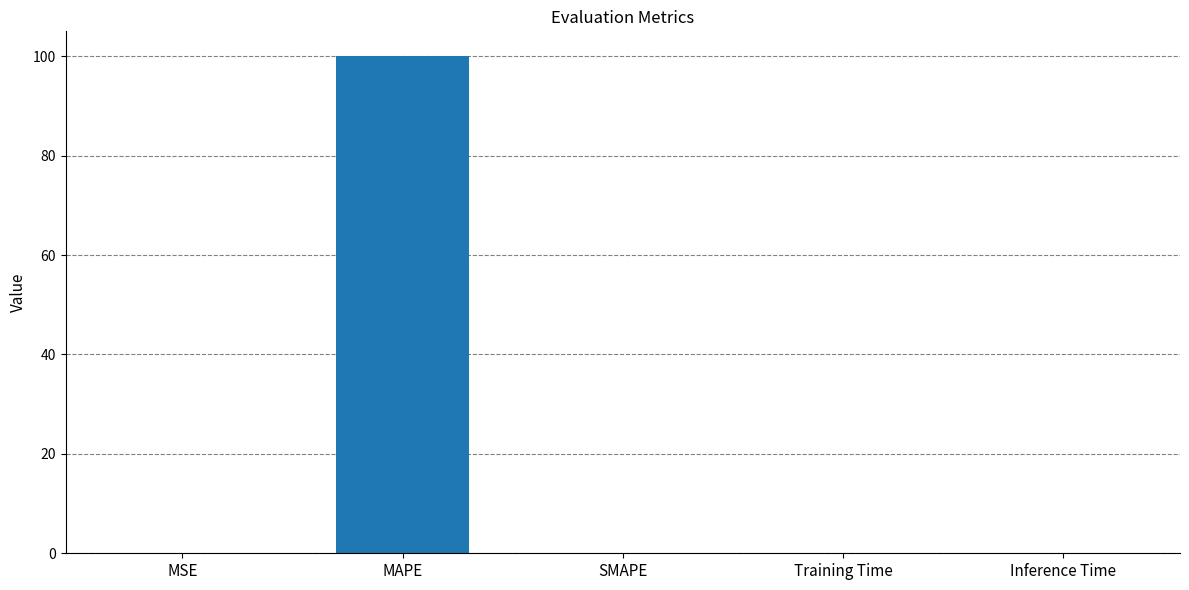

Count the number of data series in this chart.

1